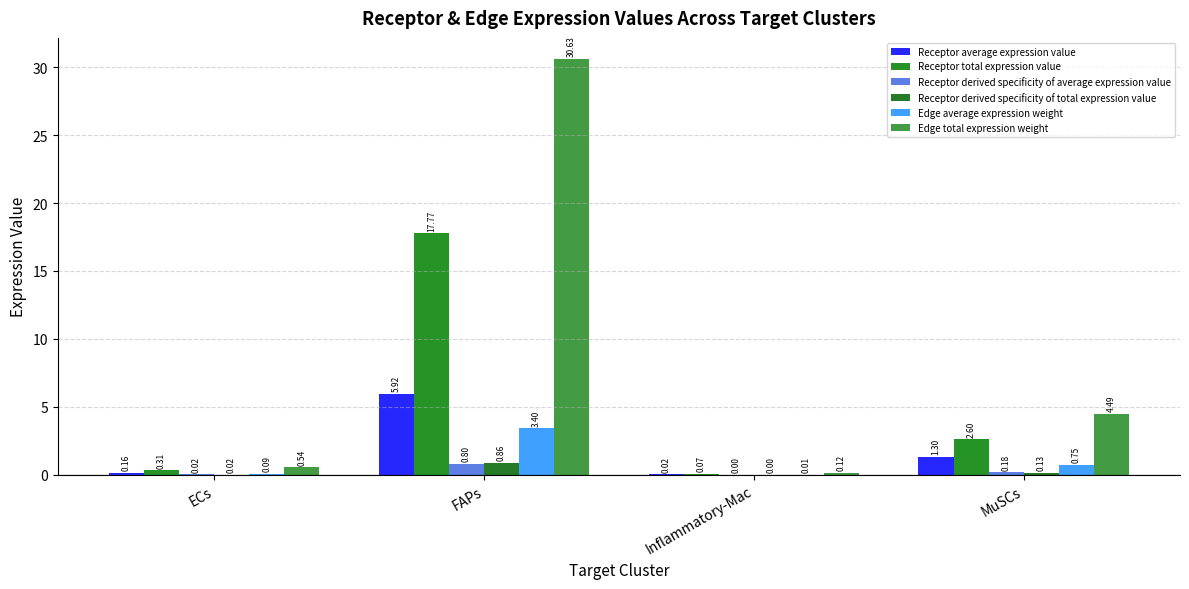

What is the sum of all Edge total expression weight values?

35.8